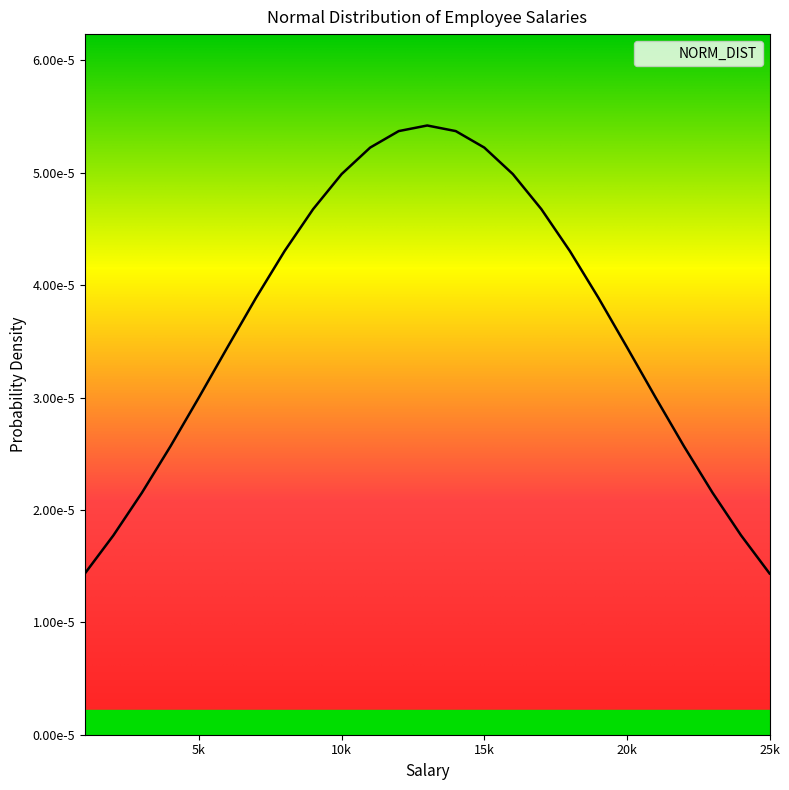

Does the chart have visible grid lines?

No